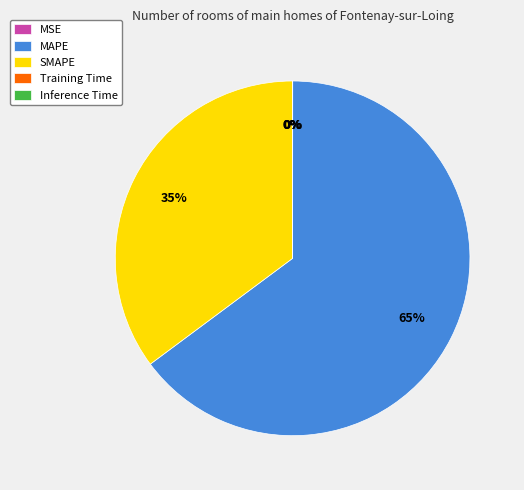

True or false: SMAPE accounts for 42% of the total.

False